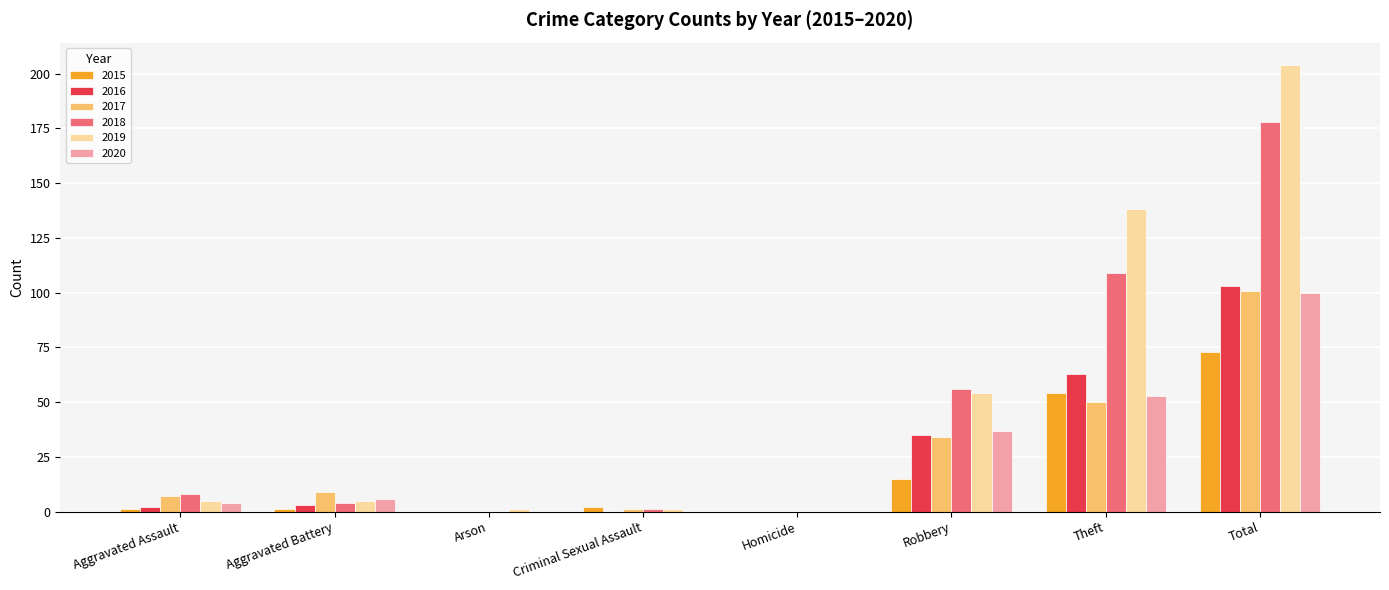

What is the total value across all series at Theft?

467